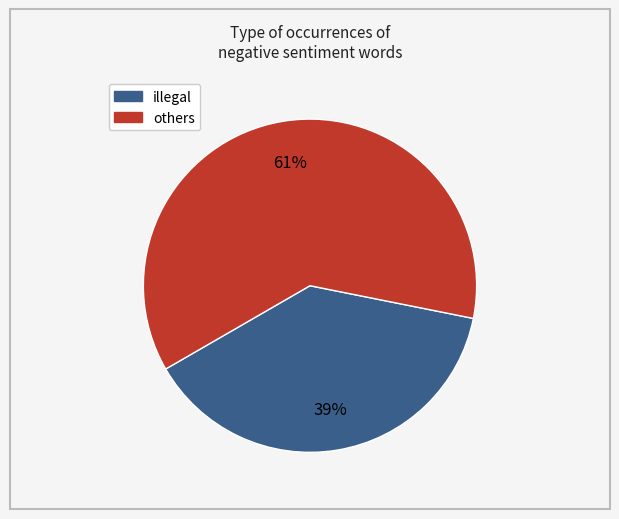

Is there a majority slice in this chart?

Yes